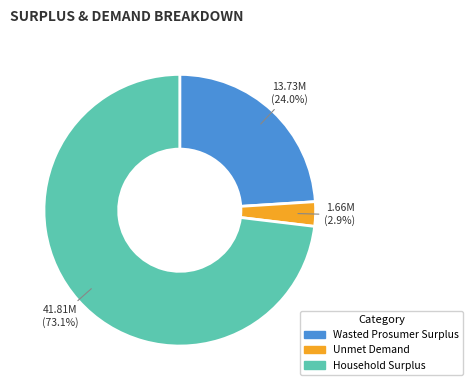

Combined, do Household Surplus and Unmet Demand account for over 50%?

Yes